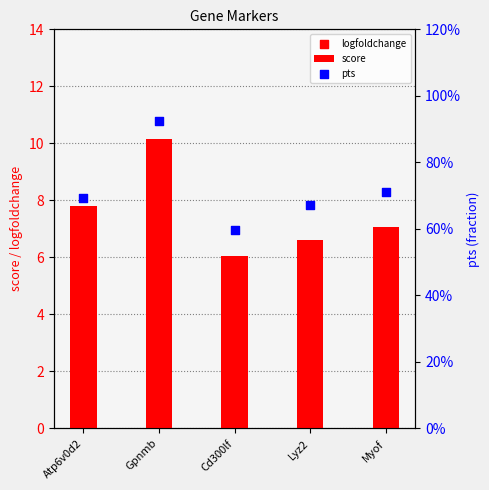

Which series reaches the minimum Y coordinate?

pts